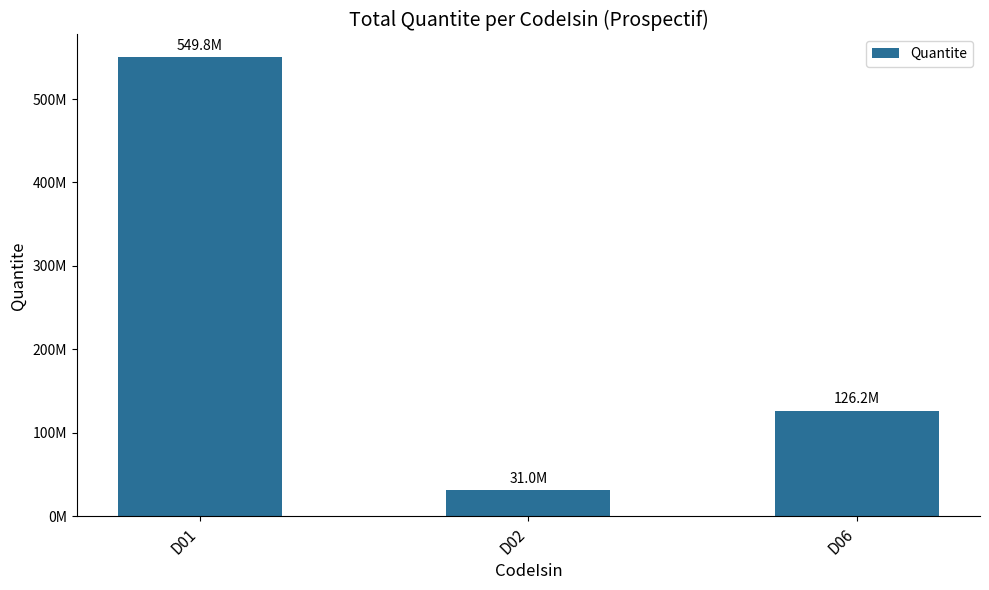

Is it true that the value at D01 is 188553620?

False